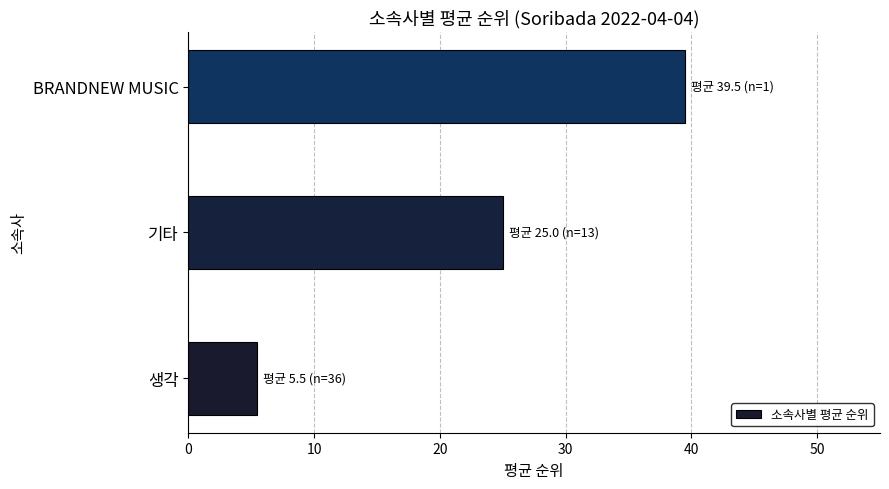

Reading bottom to top, what are all the values shown in this chart?

5.5	25.0	39.5